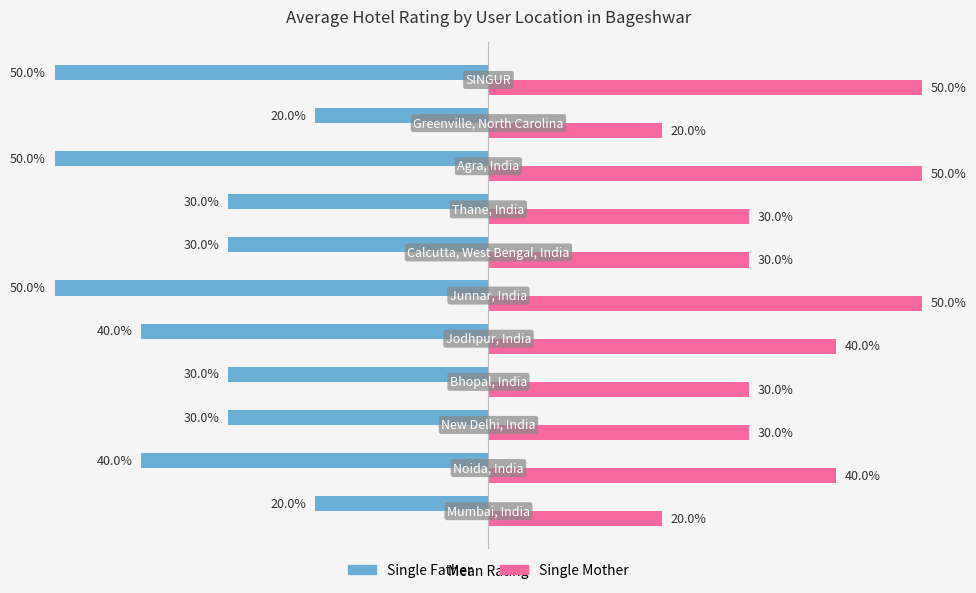

List the series in order of their overall mean, highest first.

Single Mother, Single Father